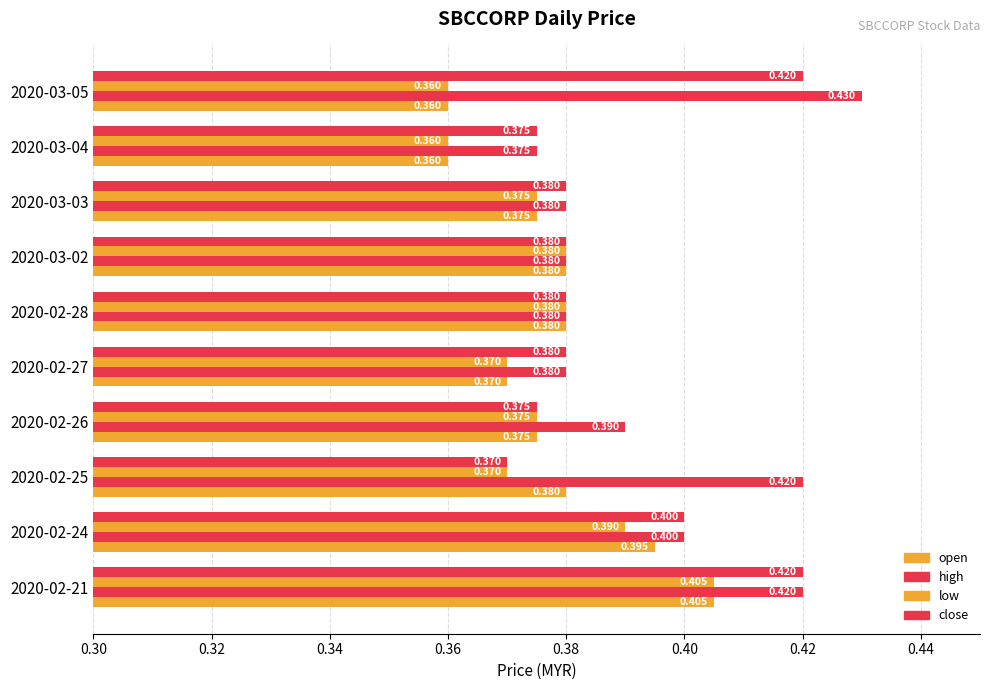

Count the number of data series in this chart.

4